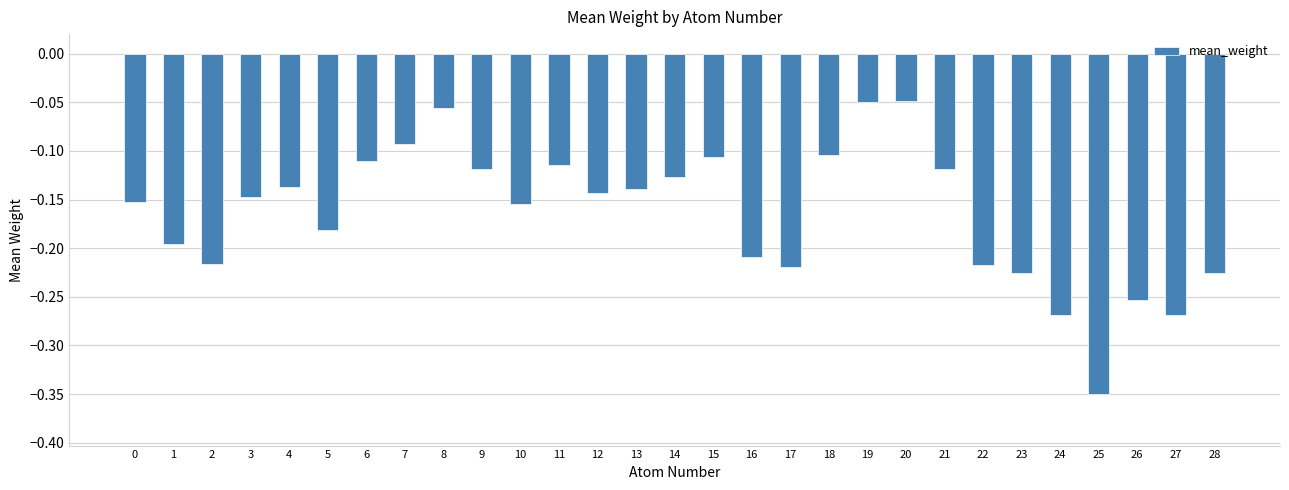

Which has a higher value, 26 or 17?

17